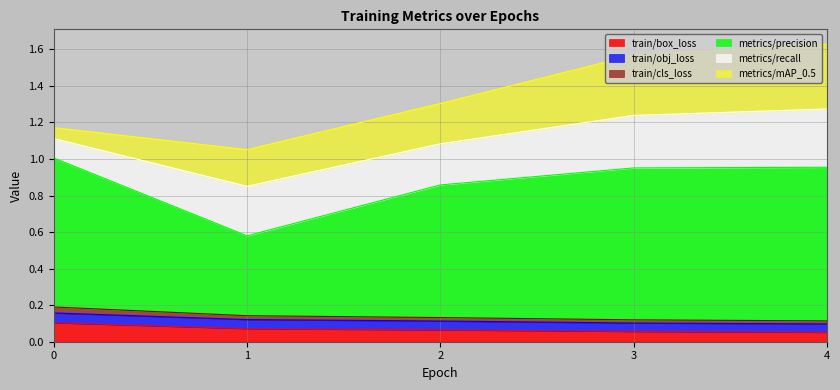

What is the value of the train/cls_loss point at the 5th from the left?

0.1